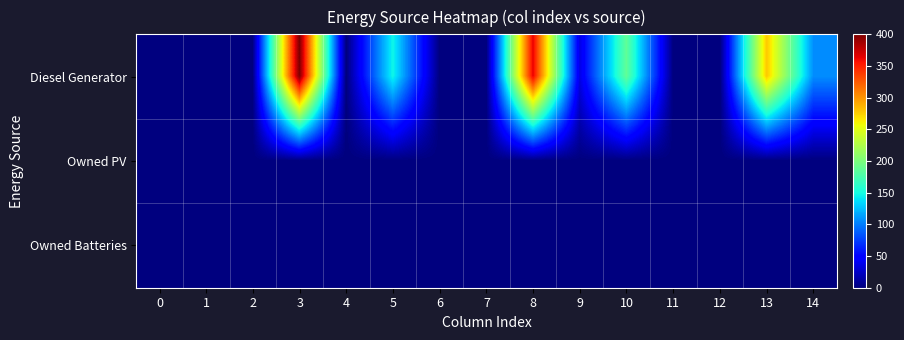

Count the number of categories in the chart.

15